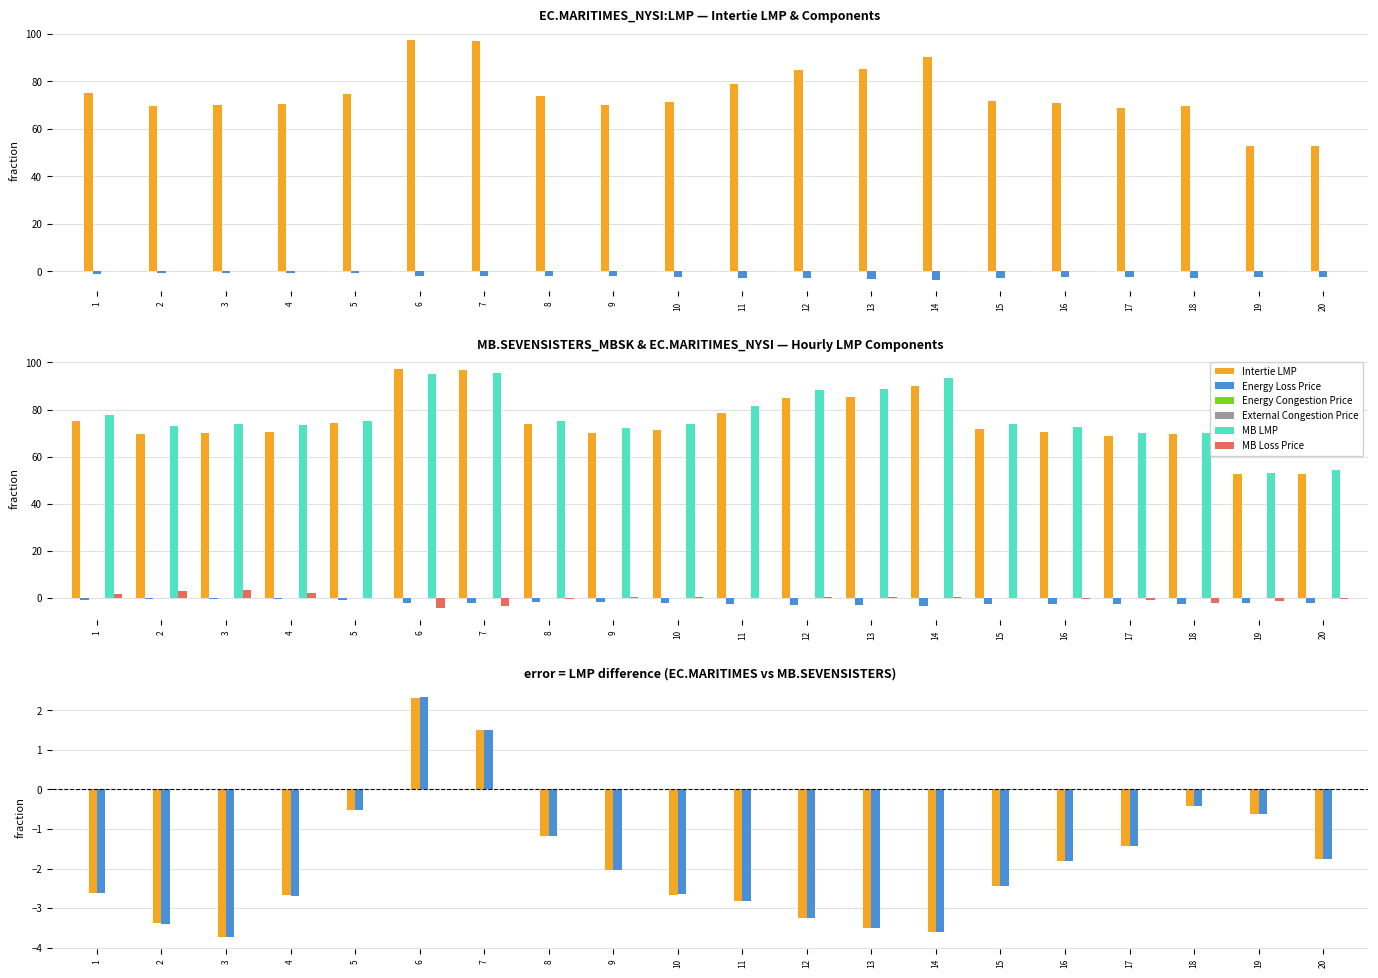

What is the difference between the maximum and minimum values in the MB Loss Price series?

7.6